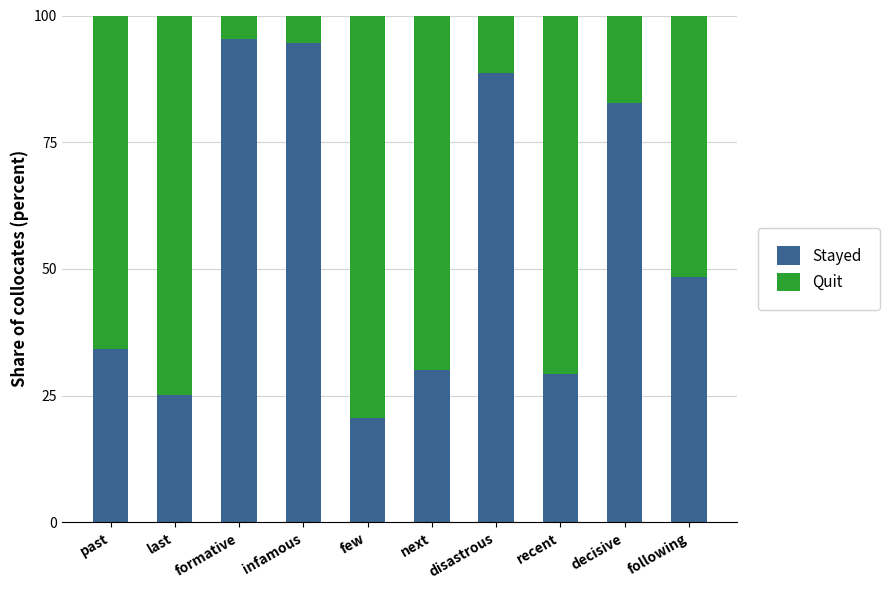

What is the total value across all series at next?

100.0